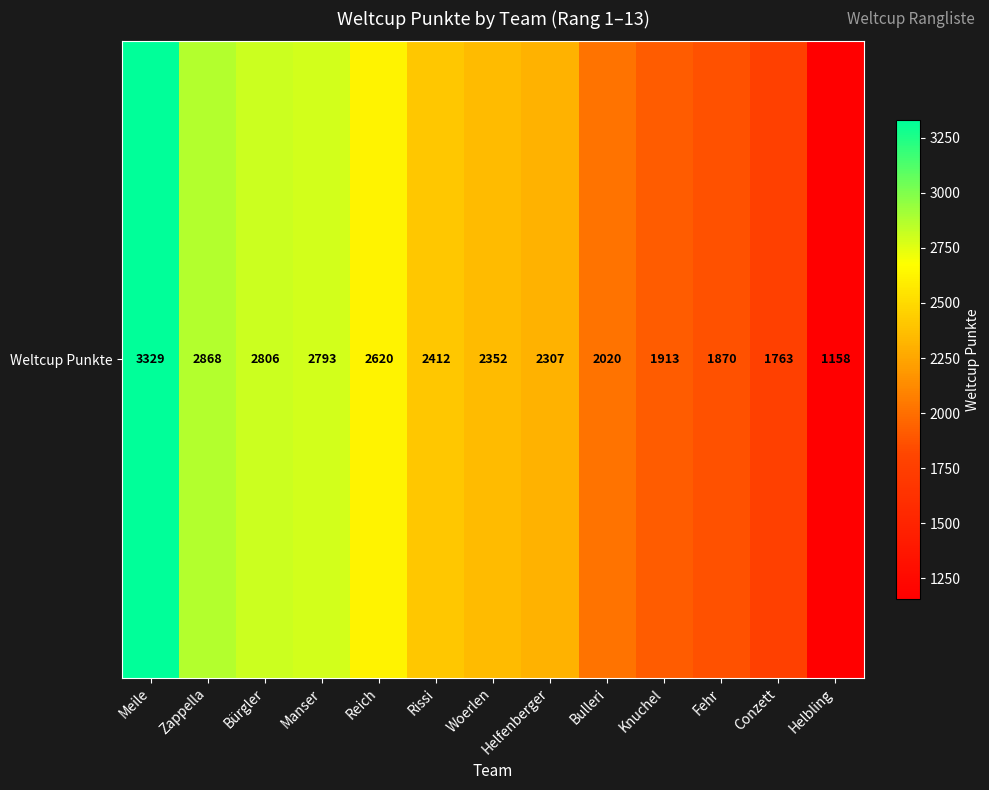

What is the average value?

2324